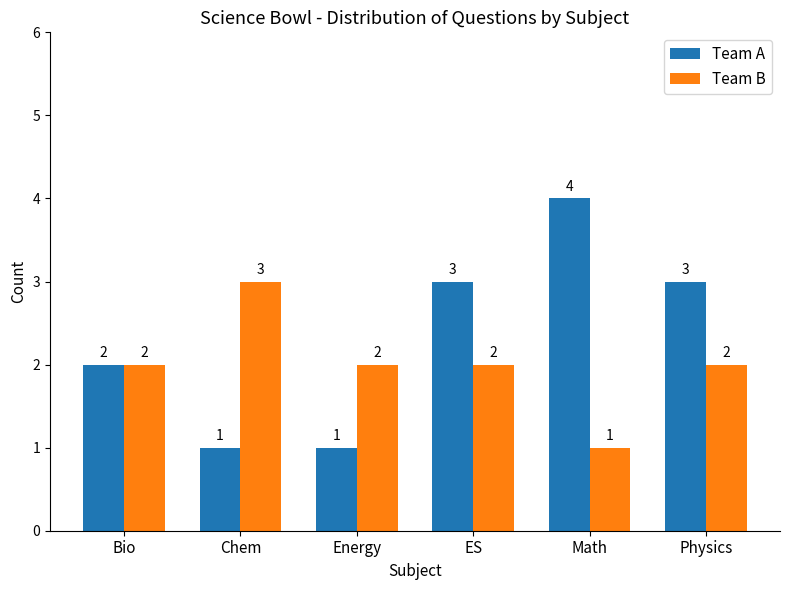

Rank the series at Chem from highest to lowest value.

Team B, Team A